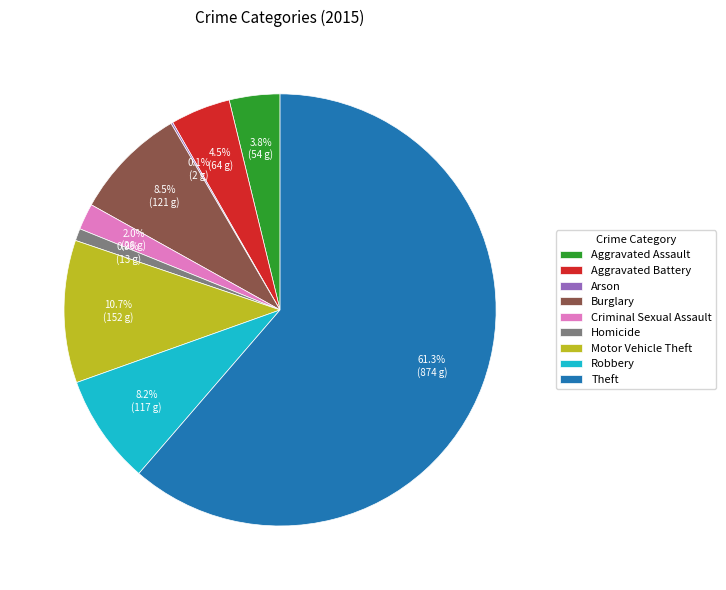

What portion of the pie excludes Aggravated Battery?

95.5%